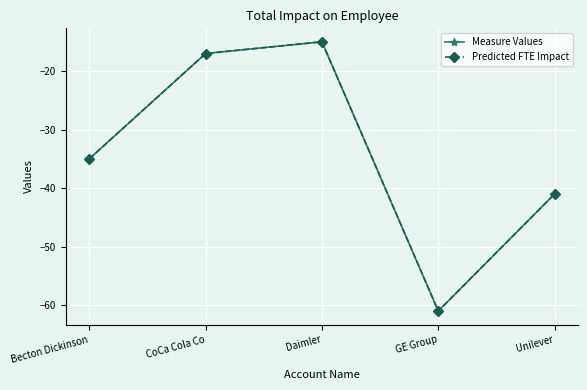

At which label is Predicted FTE Impact closest to -38?

Becton Dickinson